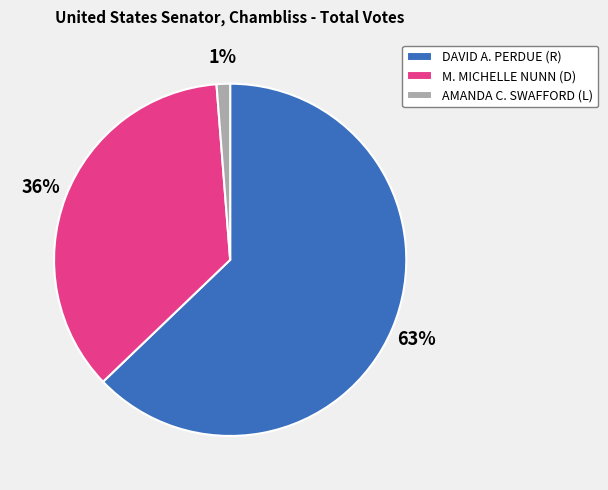

To the nearest percent, what is the difference between the M. MICHELLE NUNN (D) and AMANDA C. SWAFFORD (L) slice percentages?

35%